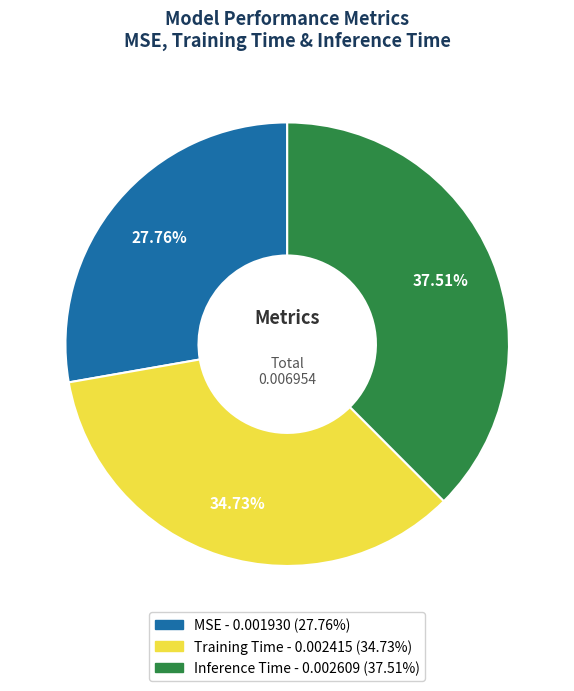

Rank the categories by value from highest to lowest.

Inference Time, Training Time, MSE